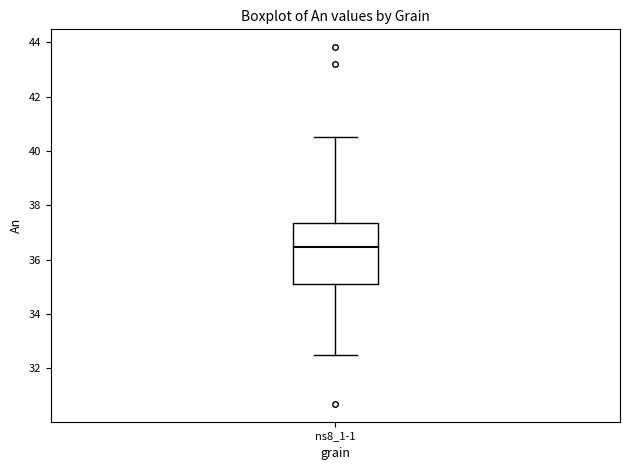

Where does the median line of the box for ns8_1-1 sit on the y-axis? The values are not printed on the chart, so give them approximately, as read against the axis.

36.4